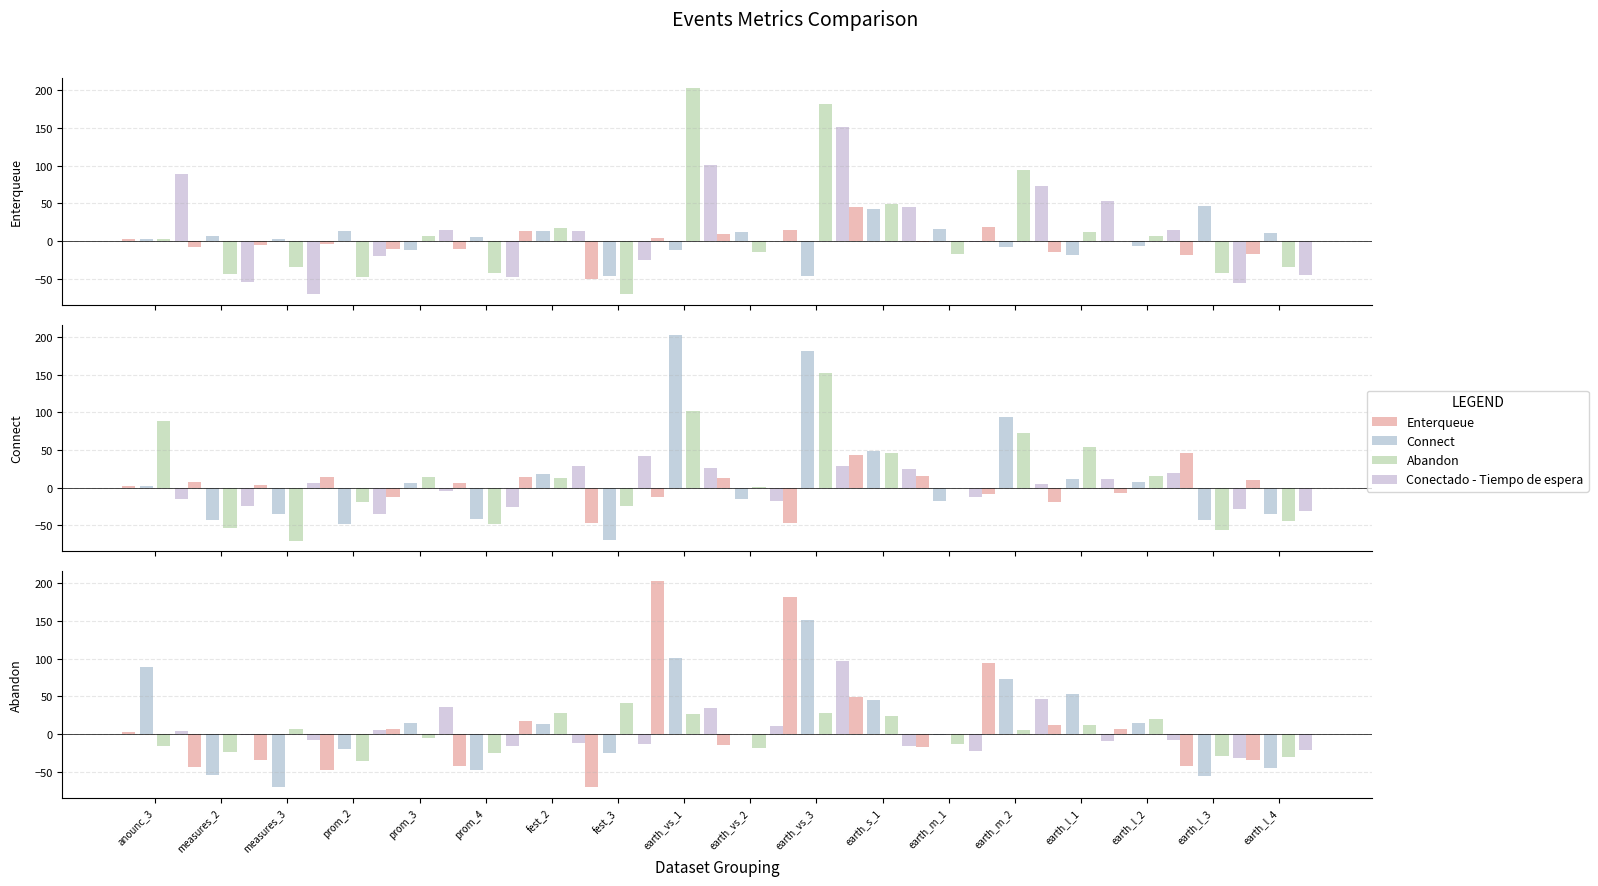

What is the minimum value for Abandono - Tiempo de espera?

-35.3